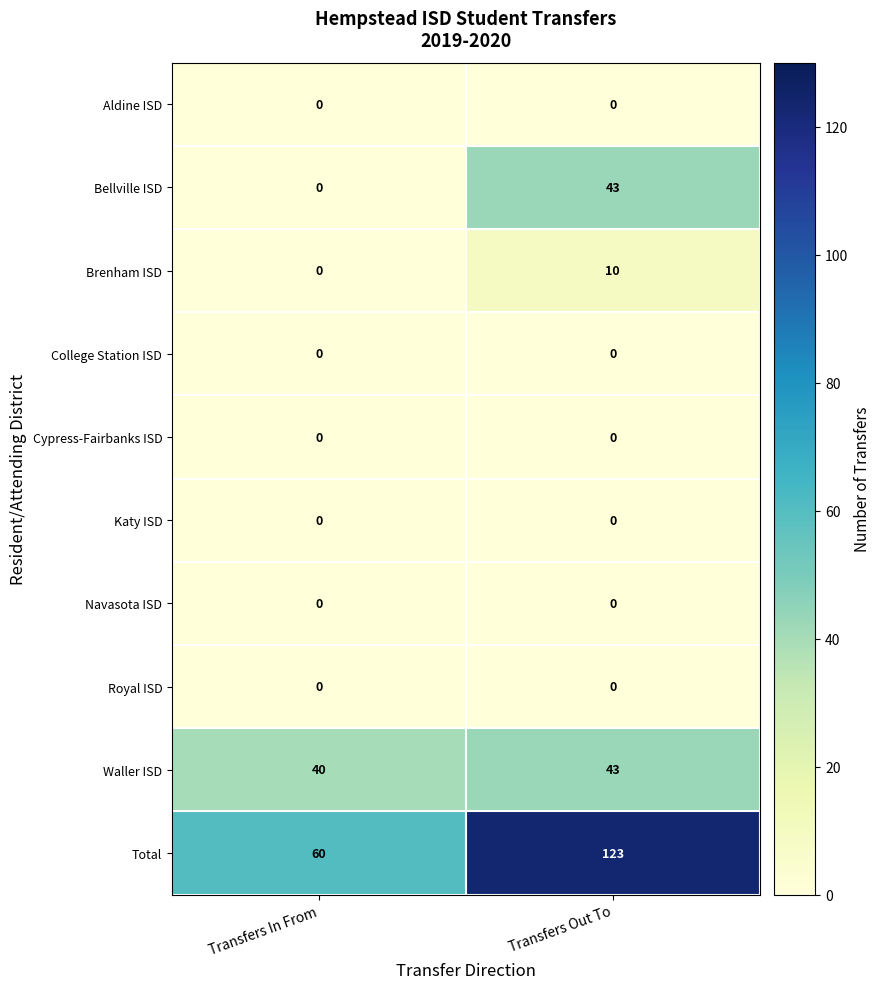

Between Transfers In From and Transfers Out To, which series saw the biggest shift?

Total